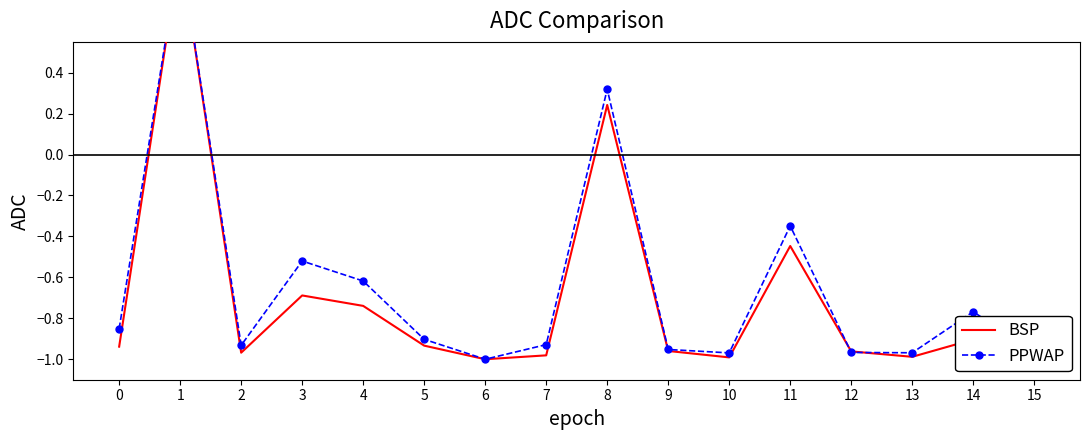

At which label is PPWAP closest to 0?

8